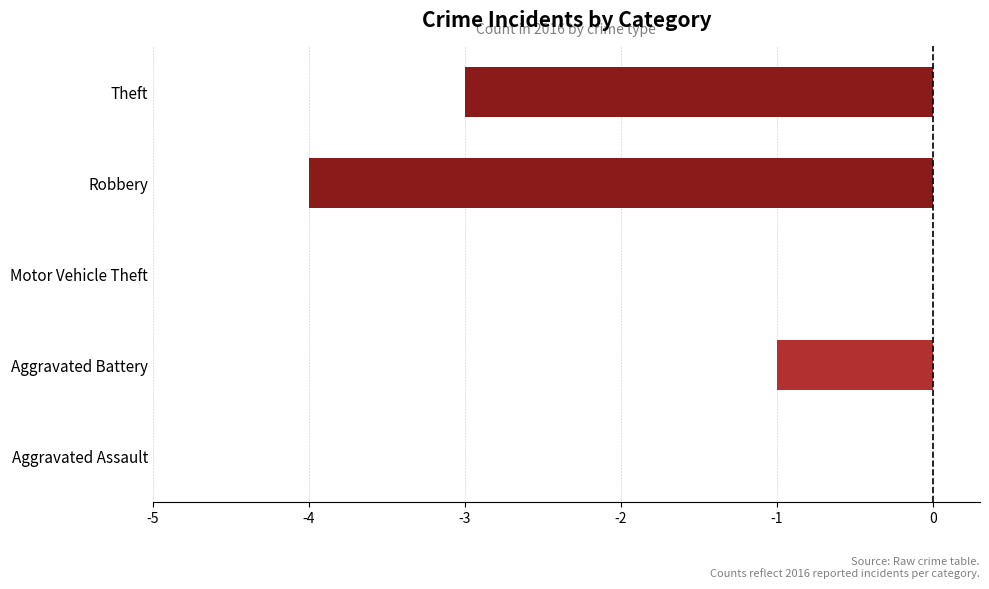

Where is the data nearest to the value -2?

Aggravated Battery